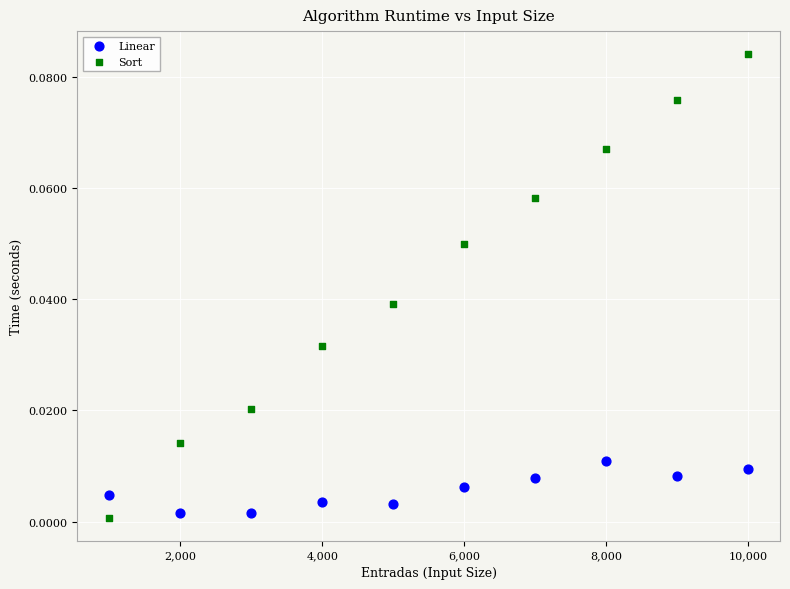

Which series contains the highest Y value?

Sort